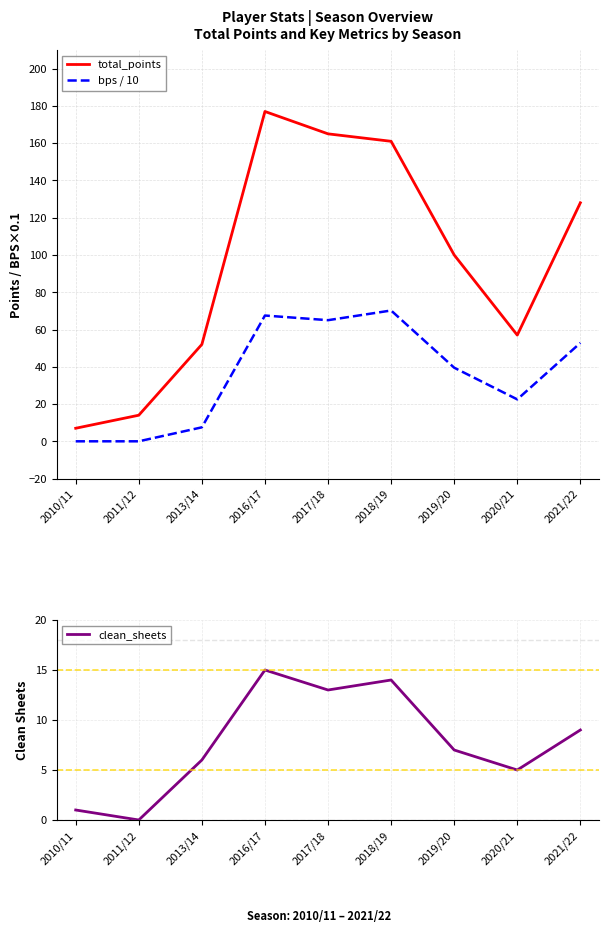

What is the maximum value for bps / 10?

70.2